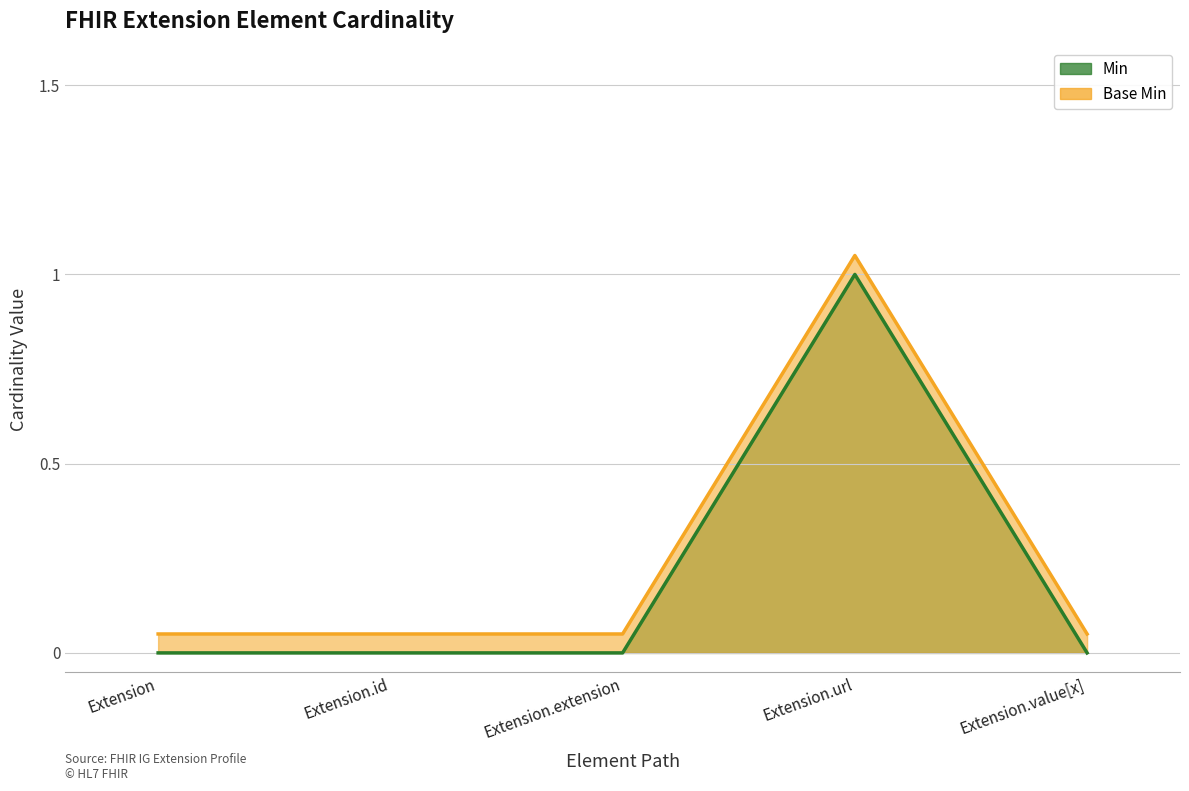

What position from the left is Extension.id?

2